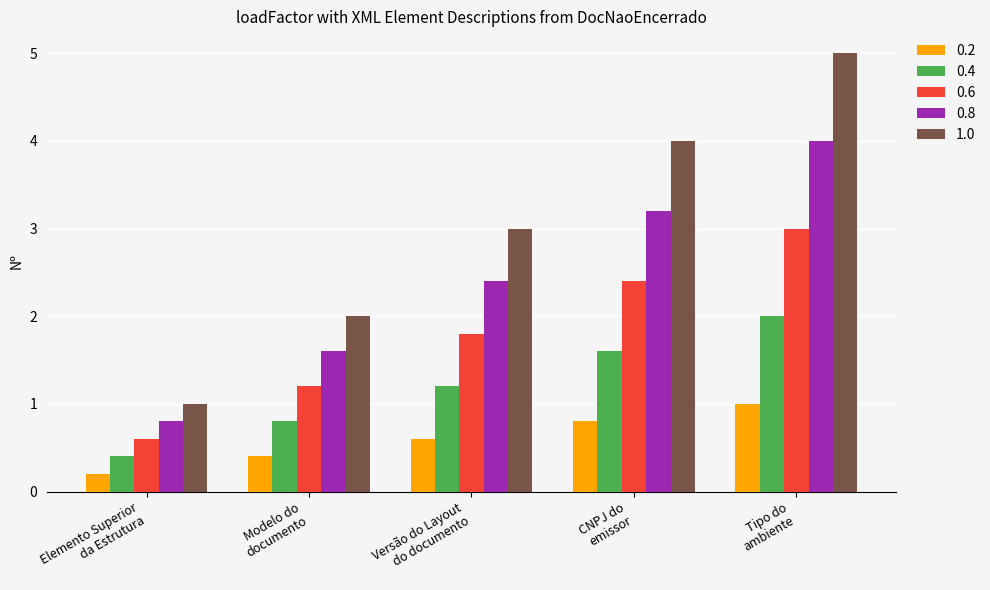

How many groups of bars are there?

5